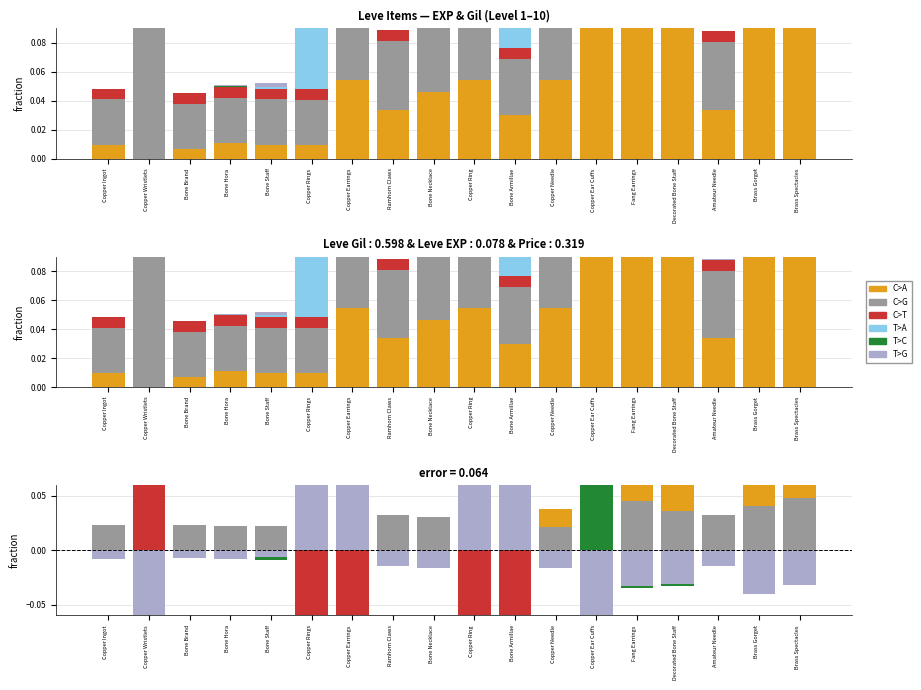

What are all the series names shown in the legend?

C>A, C>G, C>T, T>A, T>C, T>G